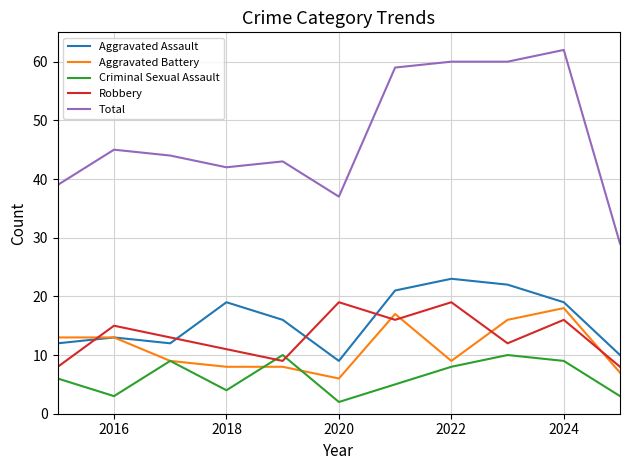

Which series has the widest spread of values?

Total